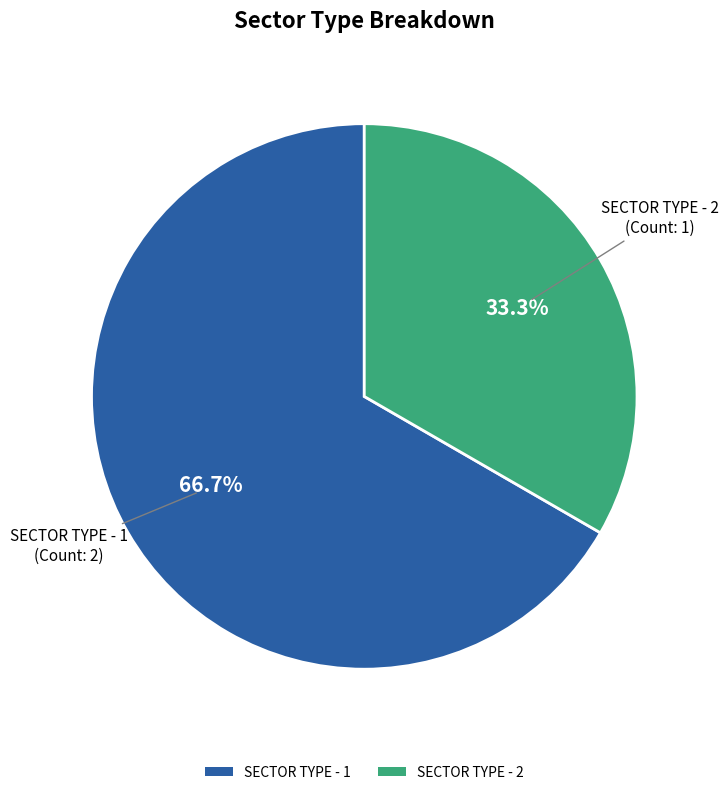

Is there a majority slice in this chart?

Yes